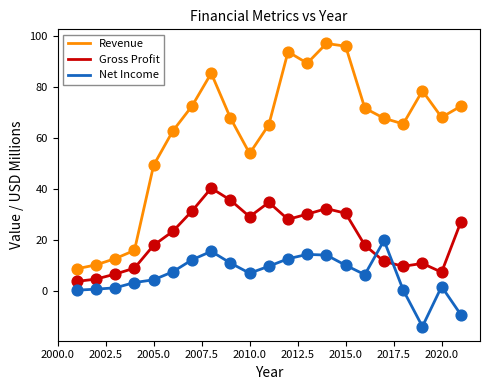

List the series in order of their overall mean, lowest first.

Net Income, Gross Profit, Revenue